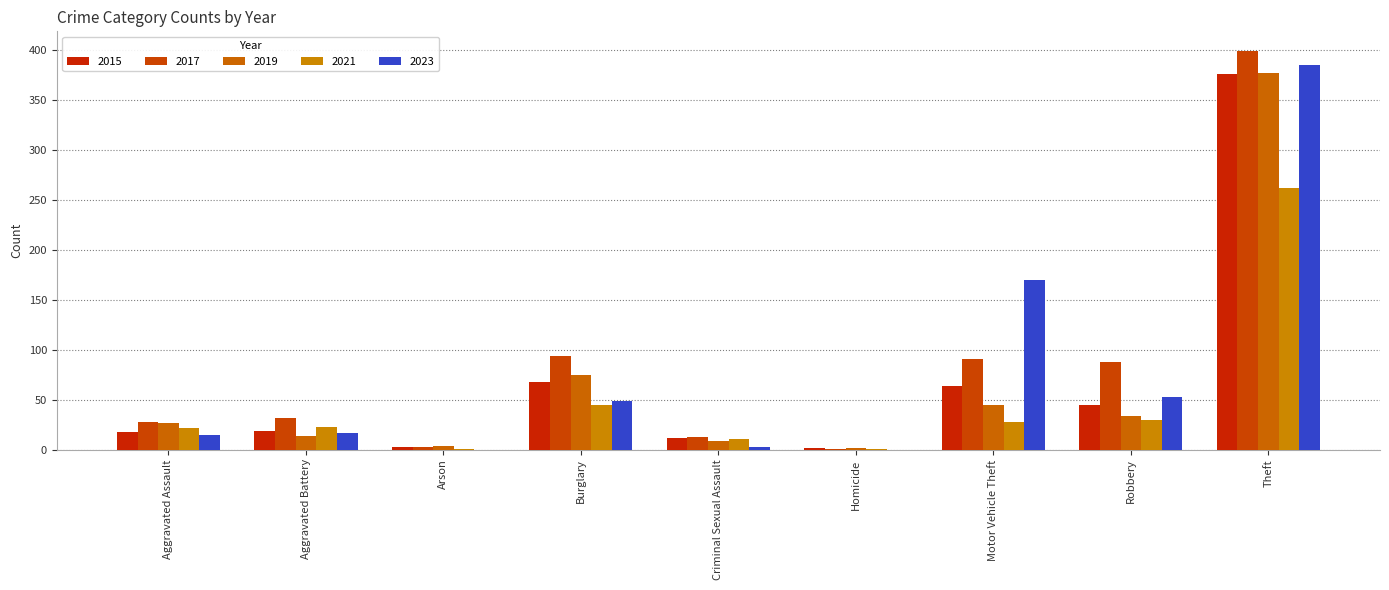

What is the approximate value of 2017 at Robbery, to the nearest 10?

90